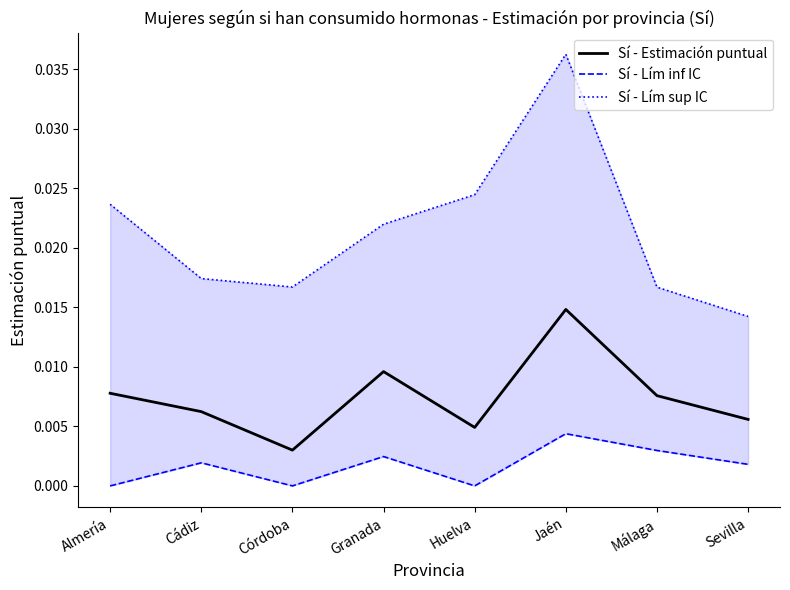

The Sí - Lím sup IC series shows 0.0 at Jaén. True or false?

True